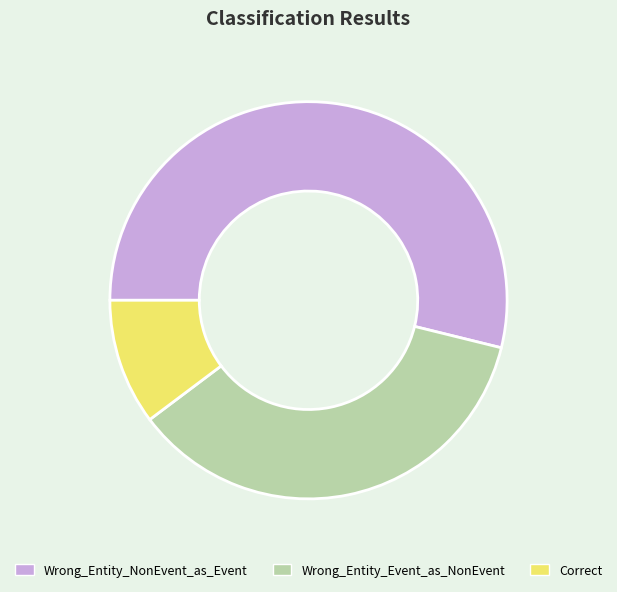

Between Correct and Wrong_Entity_Event_as_NonEvent, which is larger?

Wrong_Entity_Event_as_NonEvent